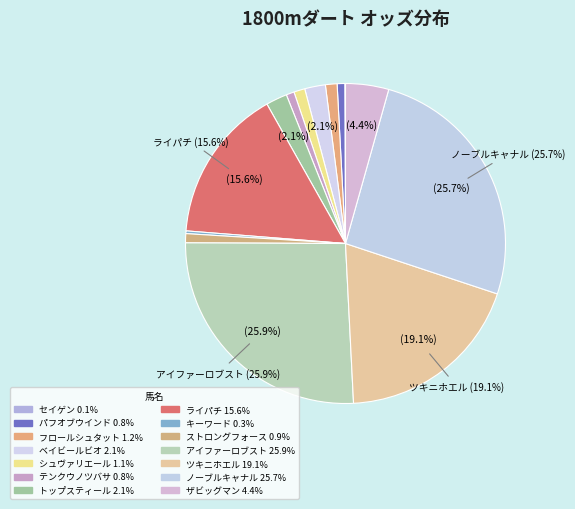

How many slices are in this pie chart?

14